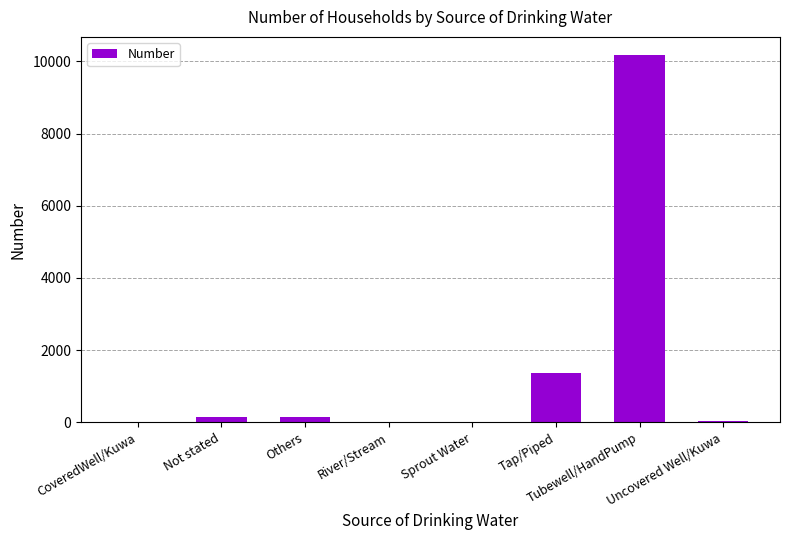

What is the maximum value shown in the chart?

10171